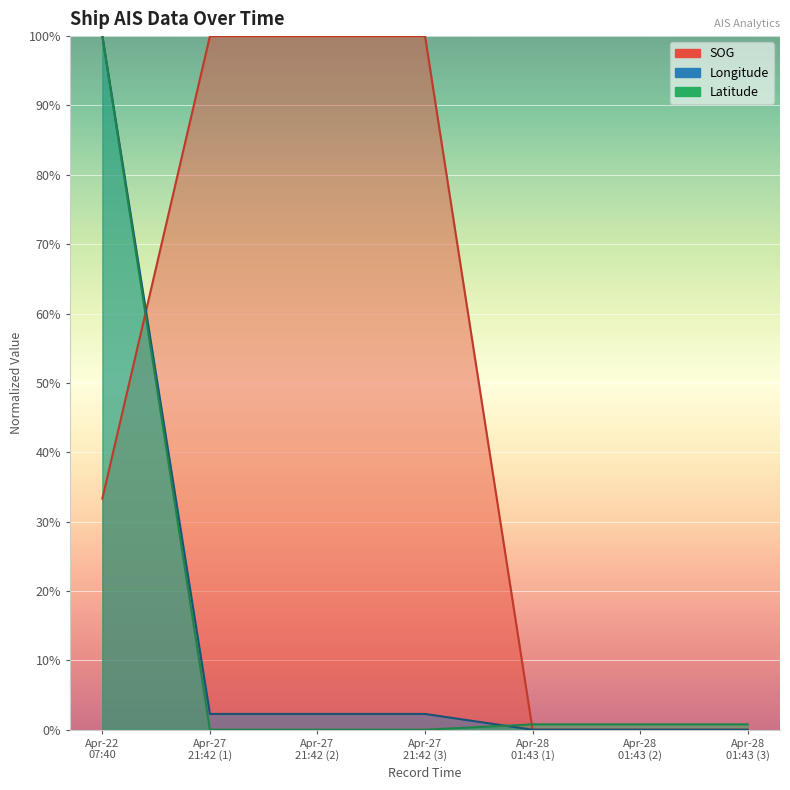

Reading left to right, list all the values displayed in this chart.

SOG: 33.3	100.0	100.0	100.0	0.0	0.0	0.0
Longitude: 100.0	2.3	2.3	2.3	0.0	0.0	0.0
Latitude: 100.0	0.0	0.0	0.0	0.8	0.8	0.8